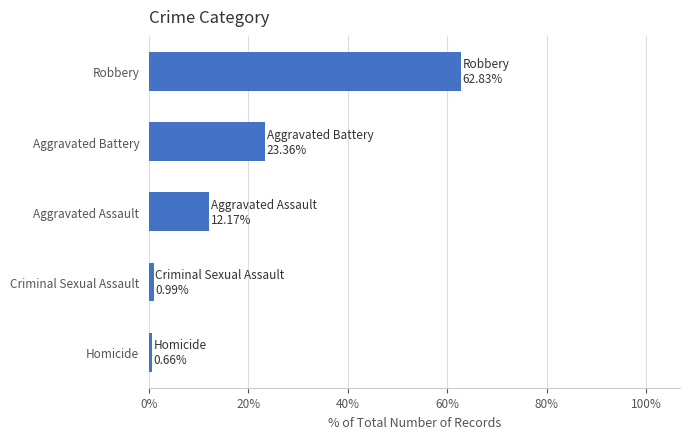

What is the greatest value displayed?

62.8